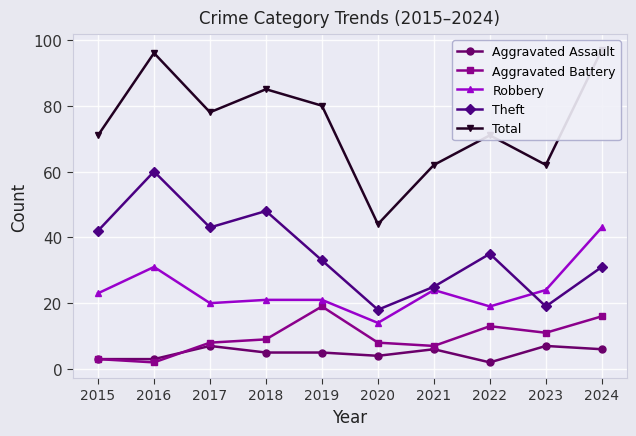

How many interior local valleys does the Theft series have?

3